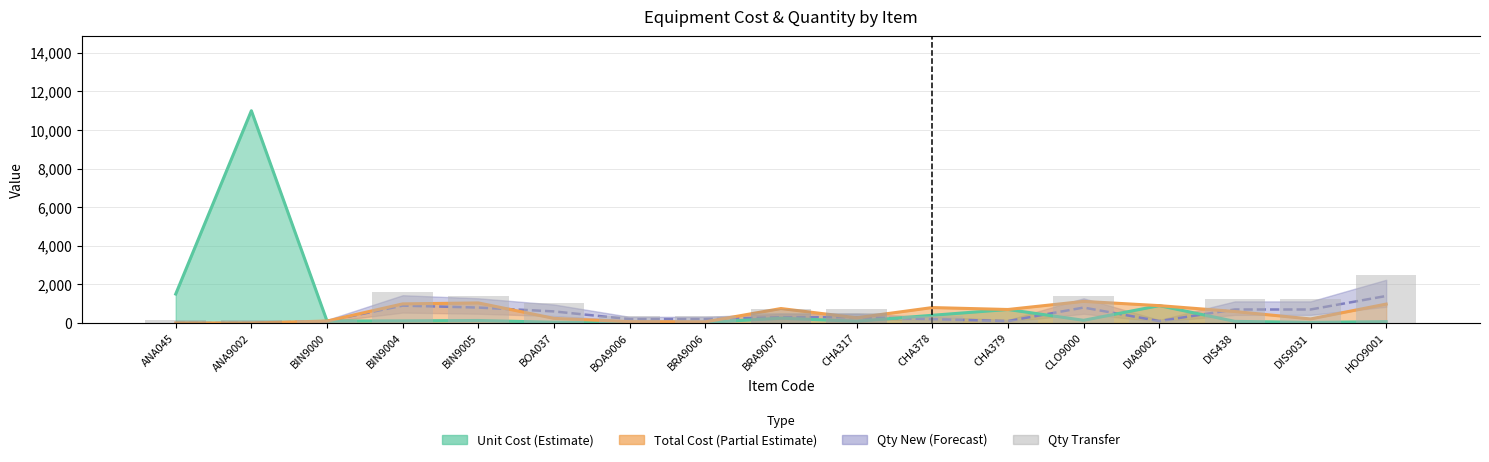

What is the value of the Qty New bar at the 4th from the left?

900